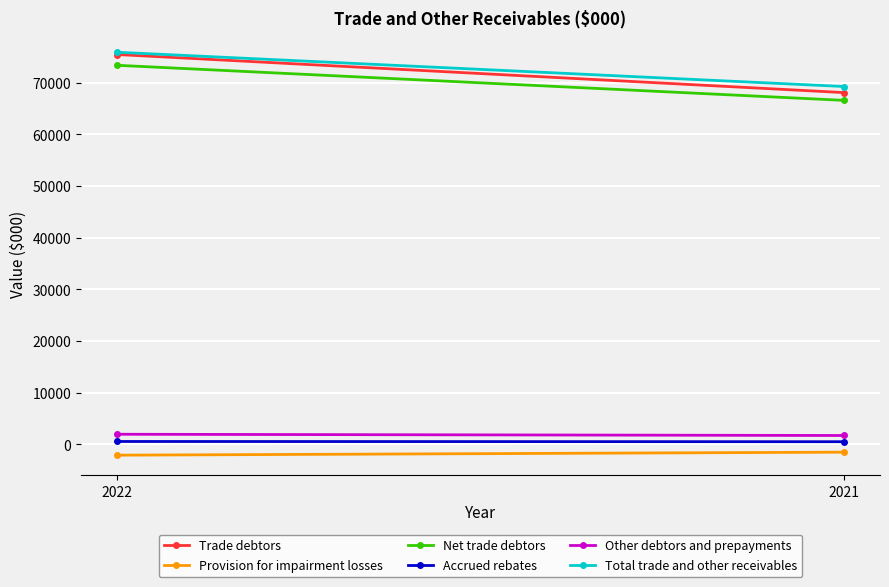

What is the highest value of the Other debtors and prepayments series?

1962